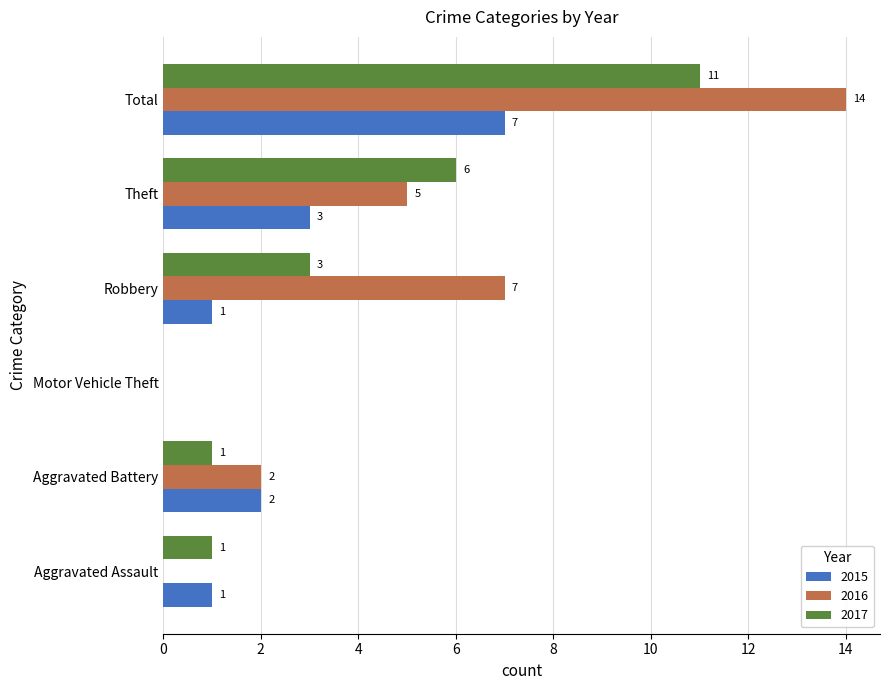

The value of 2017 at Aggravated Battery is 1. True or false?

True